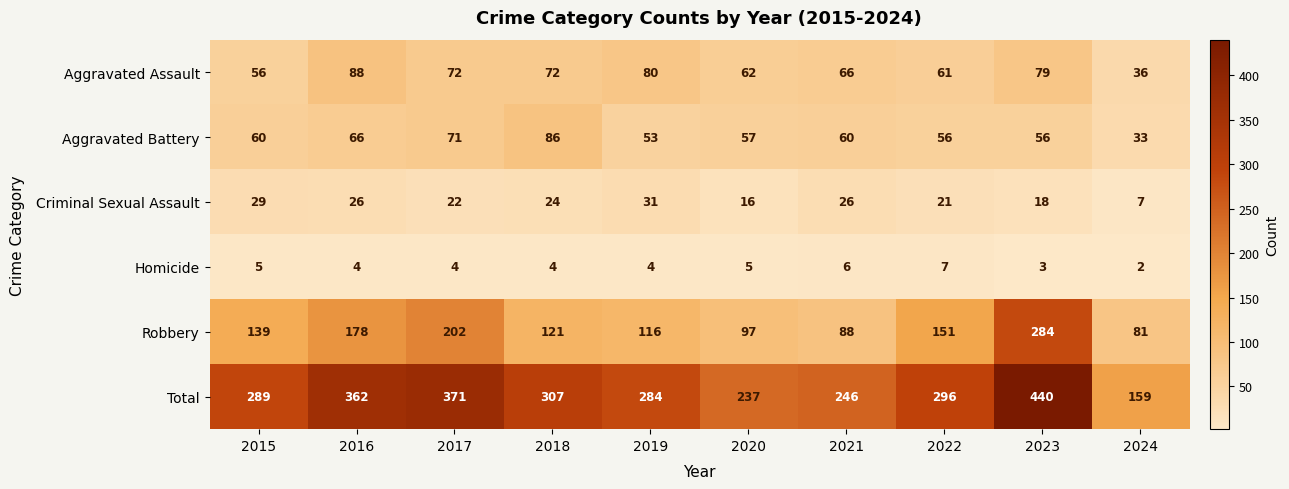

Which series has the largest range (max minus min)?

Total